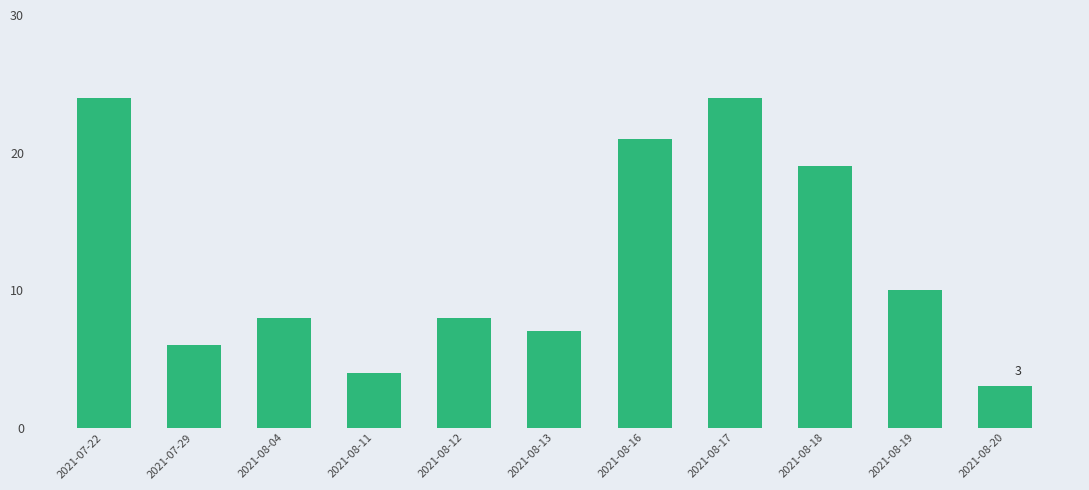

The chart shows a value of 3 at 2021-08-04. True or false?

False